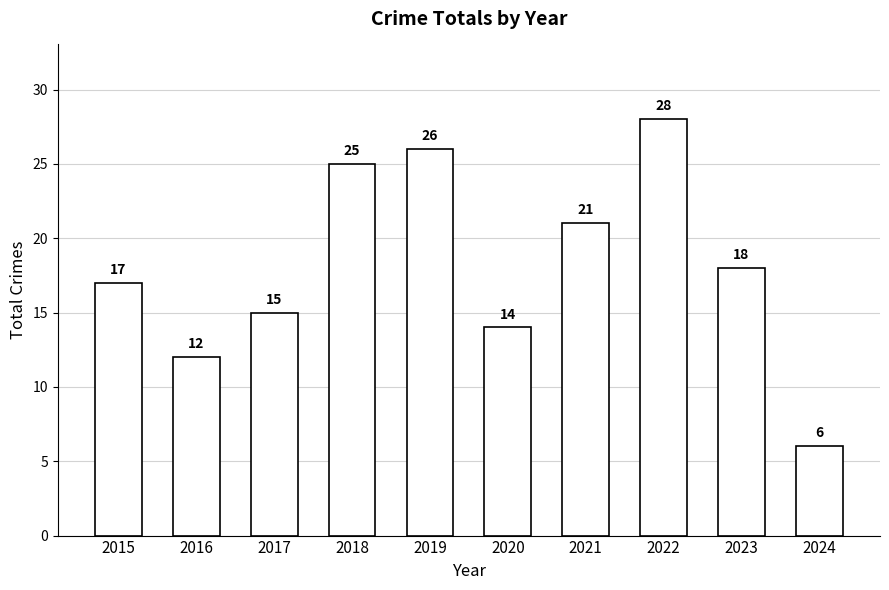

What is the value of the 10th bar from the left?

6